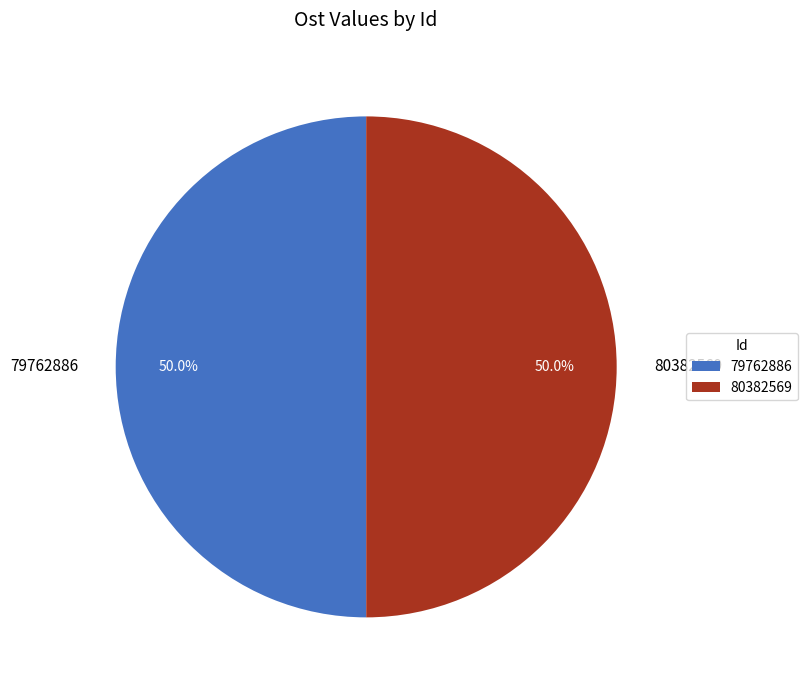

Do 80382569 and 79762886 together represent more than half of the pie?

Yes